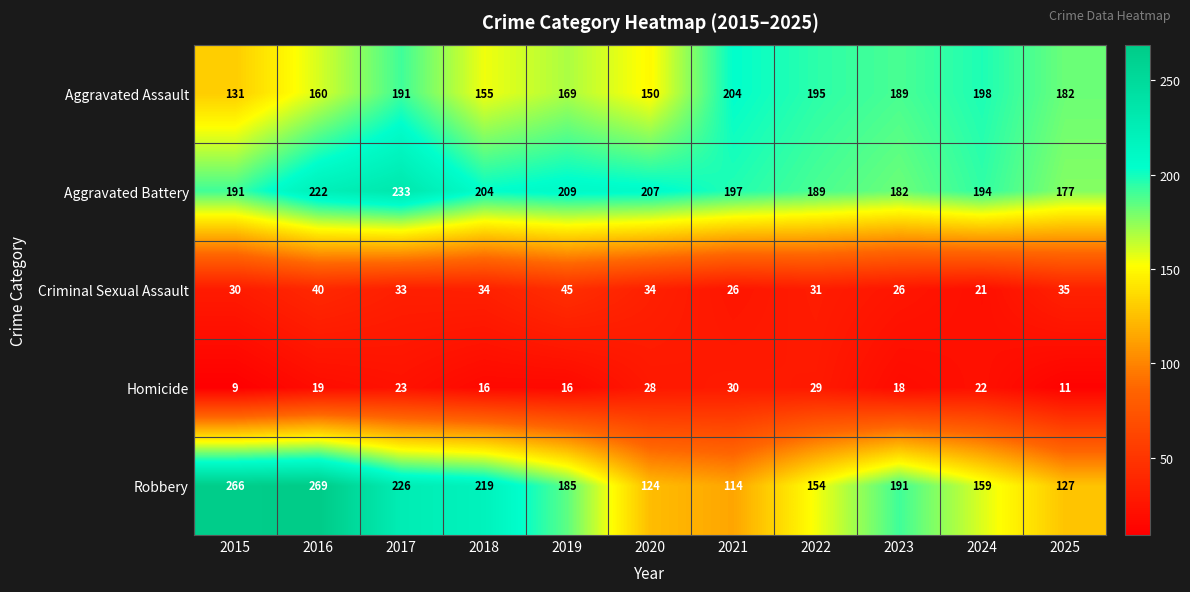

What is the difference between the maximum and minimum values in the Robbery series?

155